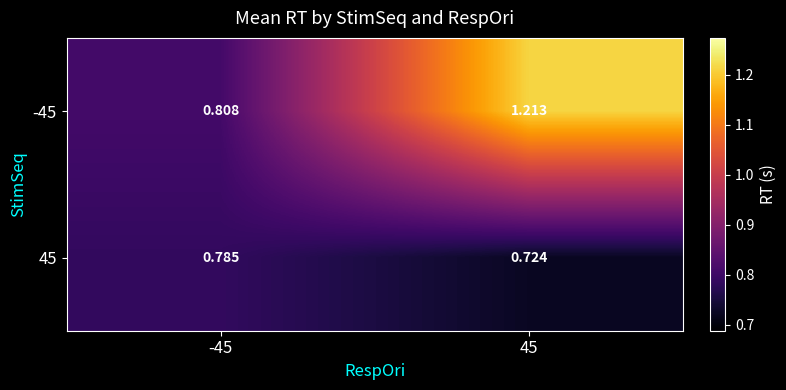

Is the value of 45 at -45 greater than the value of -45 at 45?

No